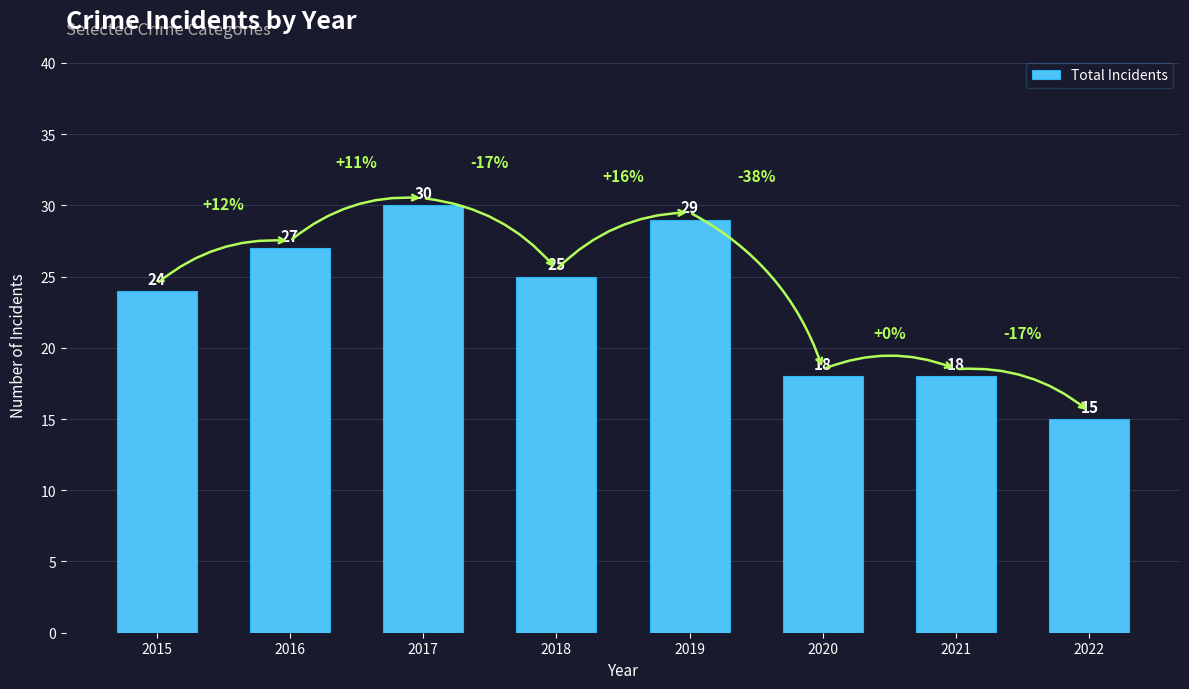

Which has a higher value, 2022 or 2021?

2021